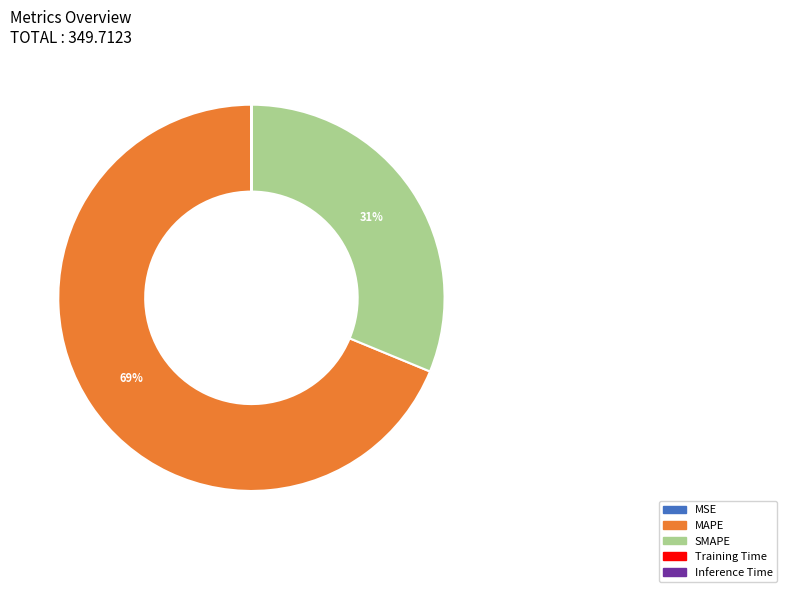

The MAPE slice represents 69% of the pie. True or false?

True